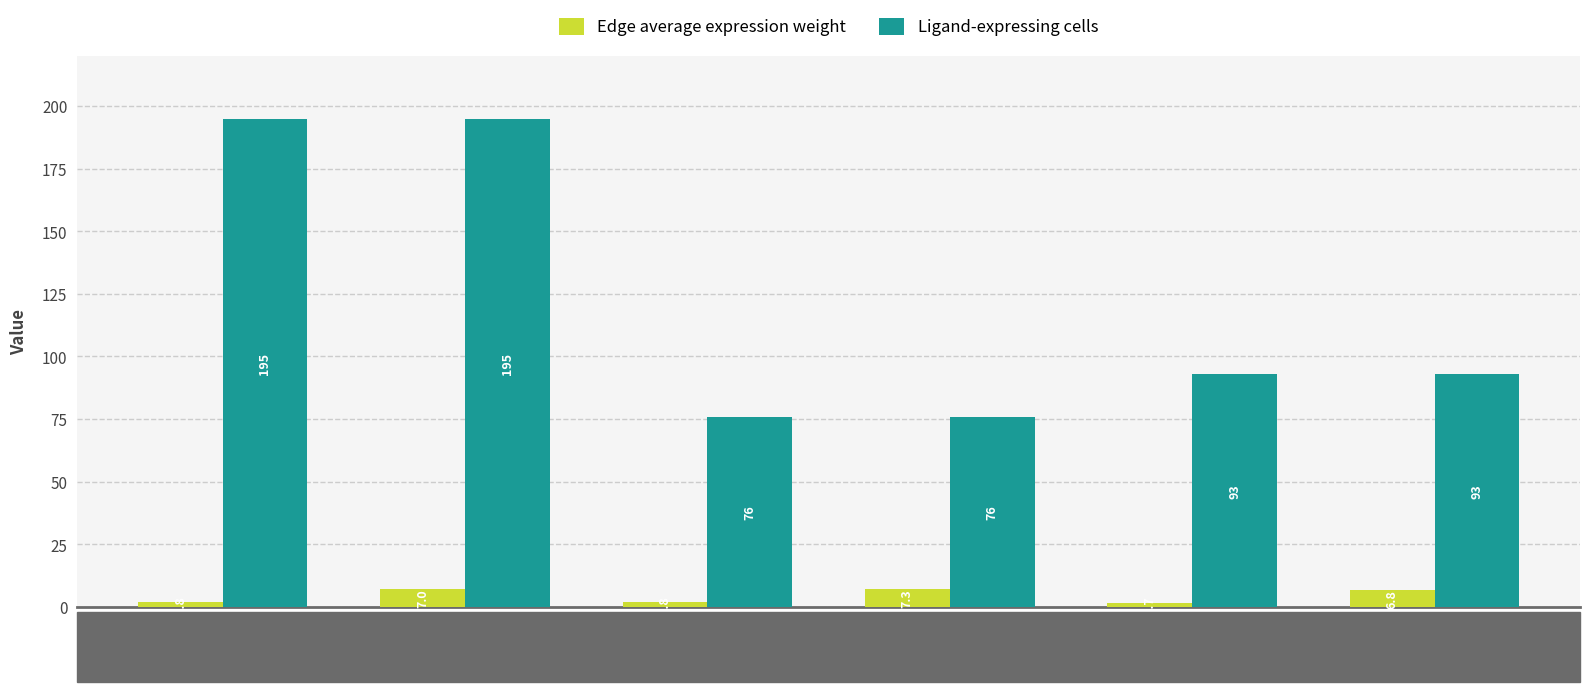

Reading left to right, transcribe all the data shown in this chart.

Edge average expression weight: 1.8	7.0	1.8	7.3	1.7	6.8
Ligand-expressing cells: 195.0	195.0	76.0	76.0	93.0	93.0